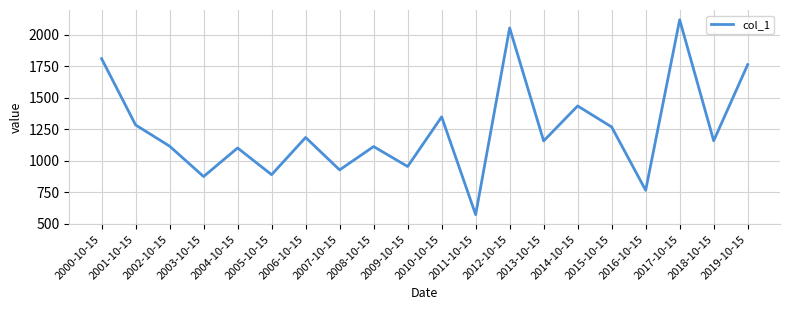

What is the smallest value displayed?

571.0